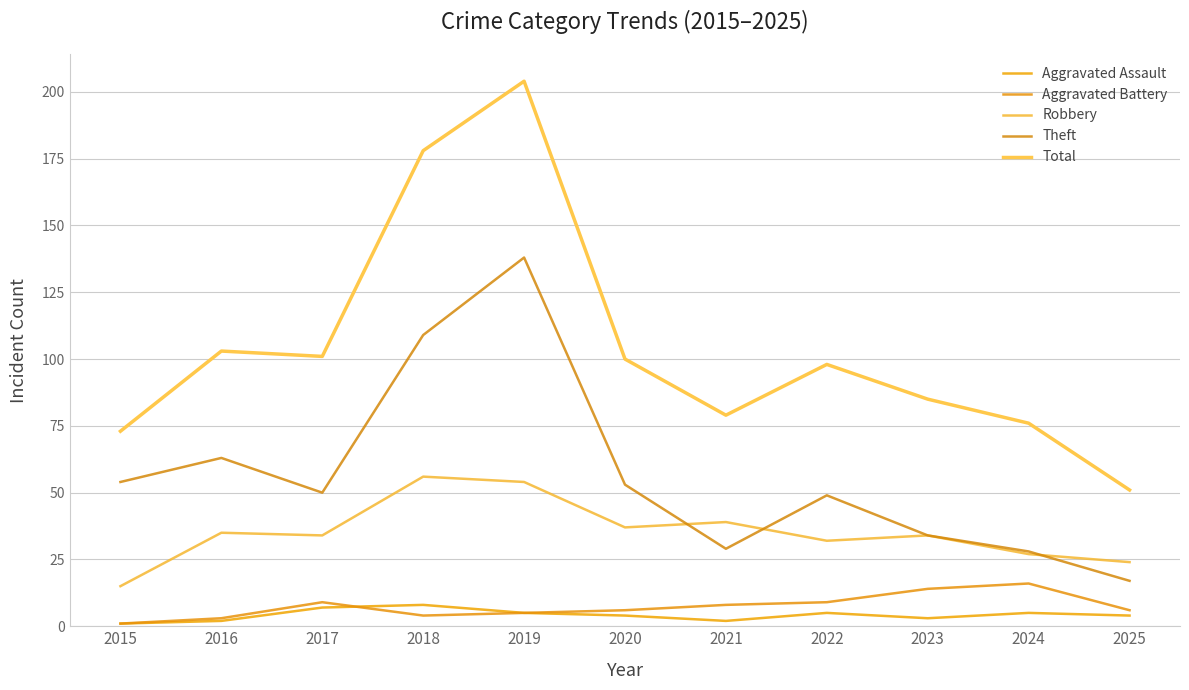

At which category does the chart reach its peak across all series?

2019